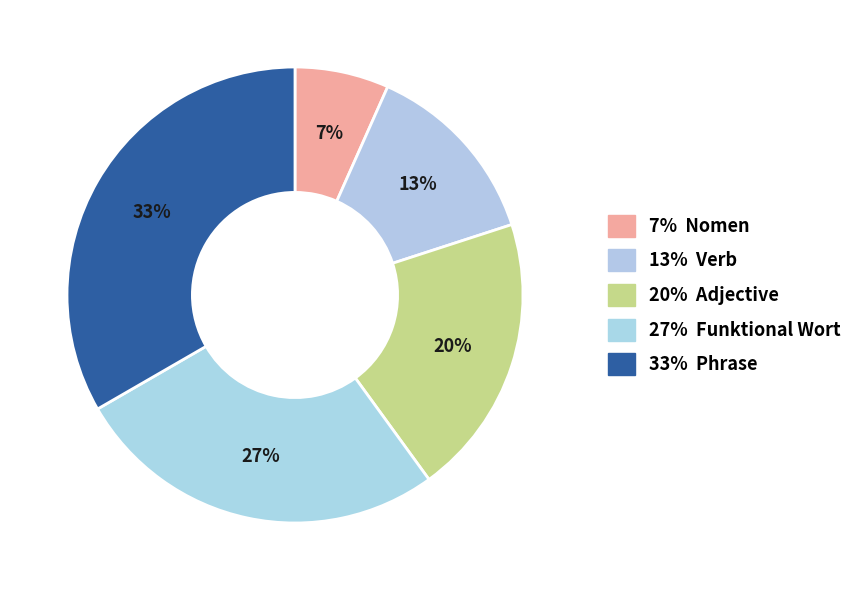

How many slices are in this pie chart?

5